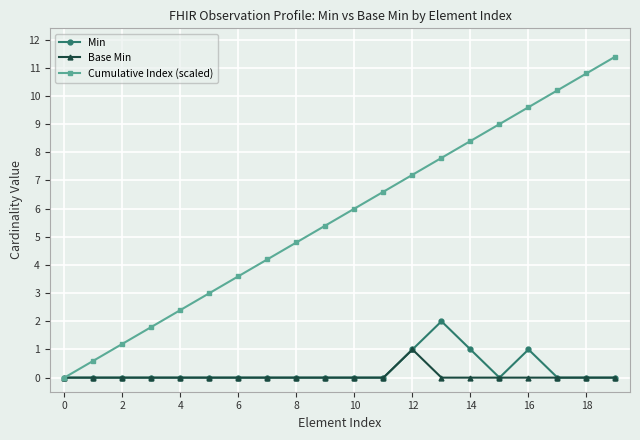

What is the value of the Base Min point at the 13th from the left?

1.0